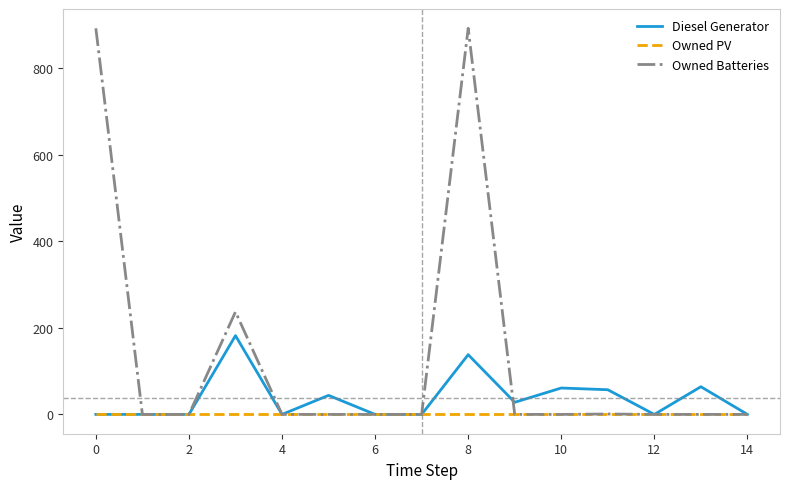

Which series has the largest total across all categories?

Owned Batteries